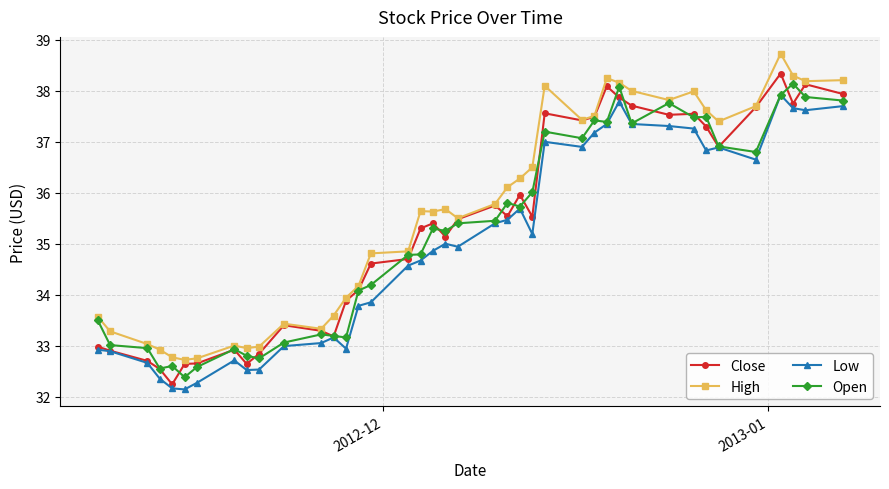

True or false: Close has more than 1 points higher than both neighbors.

True